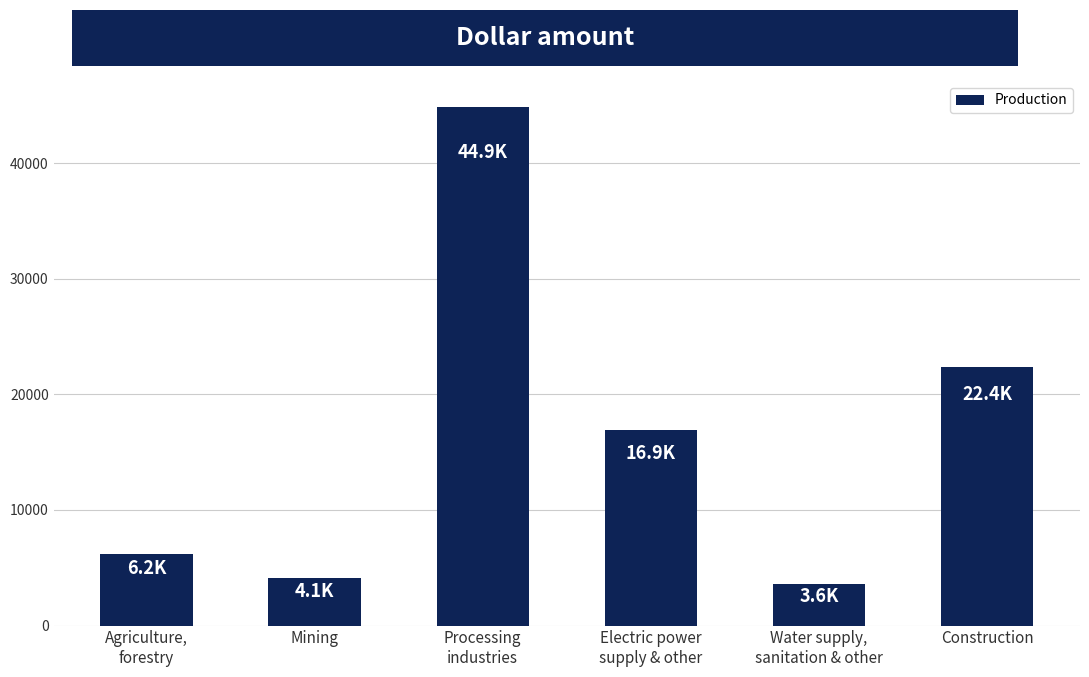

Which has a higher value, Water supply,
sanitation & other or Mining?

Mining